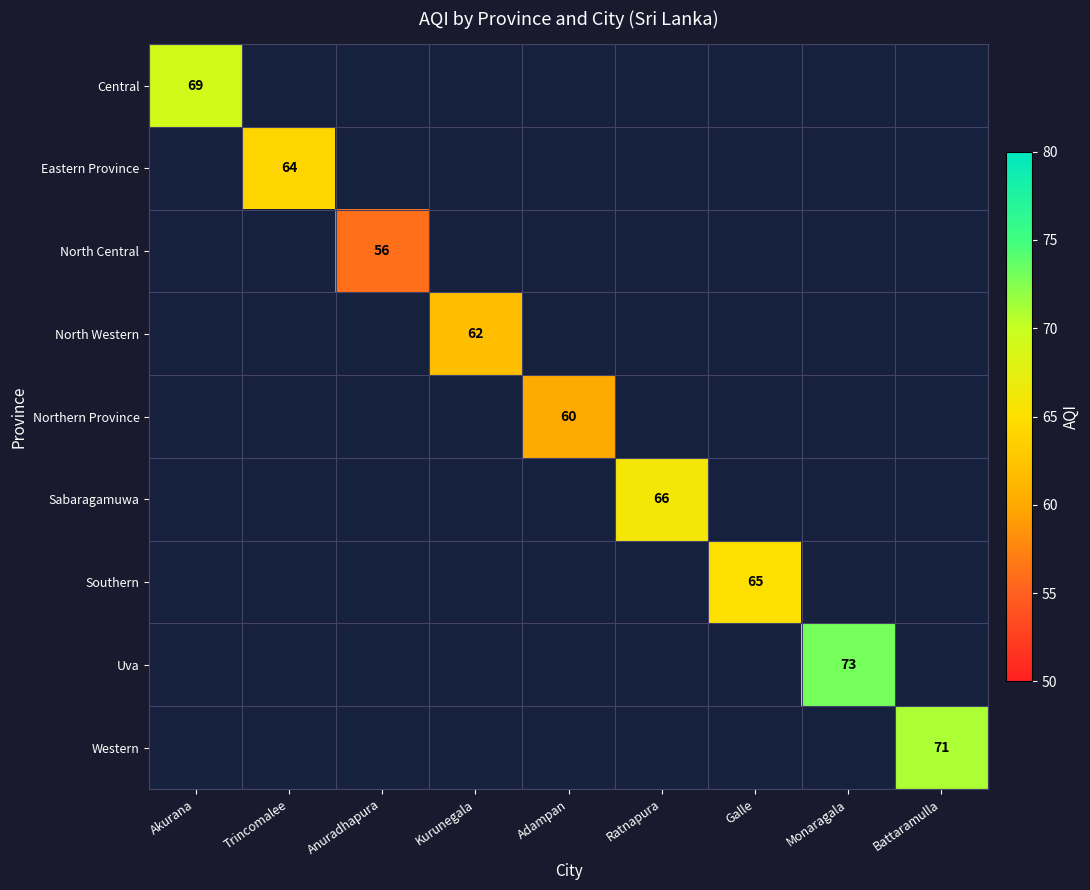

Which series has the largest range (max minus min)?

Central